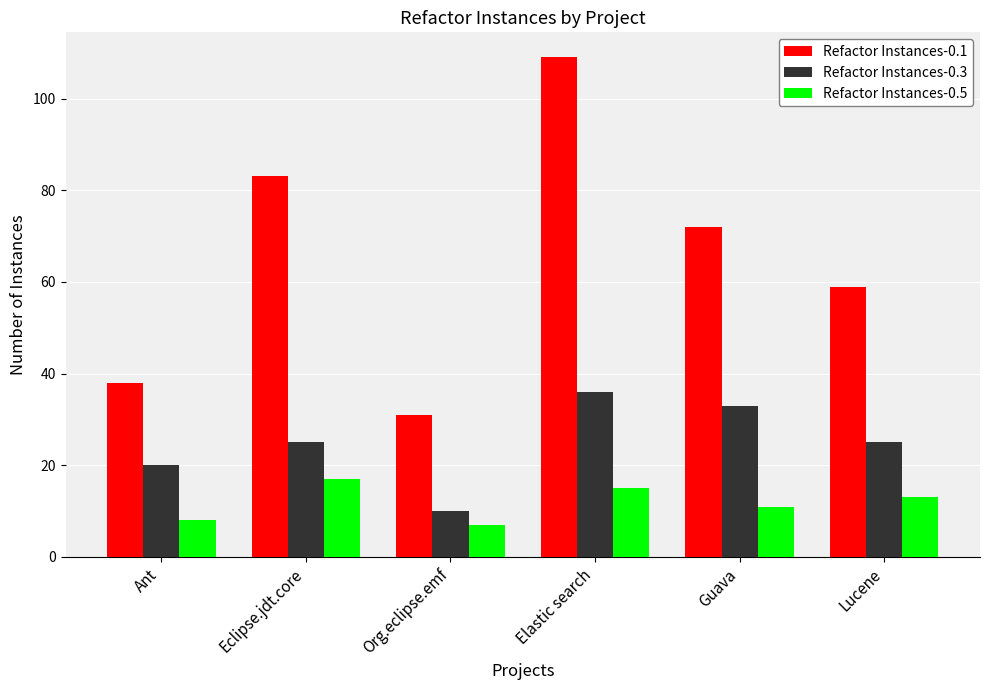

Reading left to right, transcribe all the data shown in this chart.

Refactor Instances-0.1: Ant=38	Eclipse.jdt.core=83	Org.eclipse.emf=31	Elastic search=109	Guava=72	Lucene=59
Refactor Instances-0.3: Ant=20	Eclipse.jdt.core=25	Org.eclipse.emf=10	Elastic search=36	Guava=33	Lucene=25
Refactor Instances-0.5: Ant=8	Eclipse.jdt.core=17	Org.eclipse.emf=7	Elastic search=15	Guava=11	Lucene=13